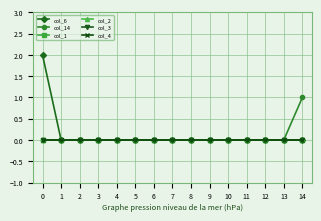

True or false: col_3 and col_14 cross at least once.

False